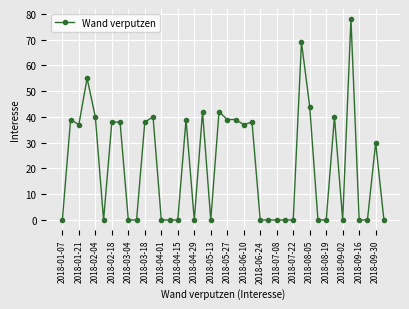

True or false: the data has more than 0 interior local peaks.

True